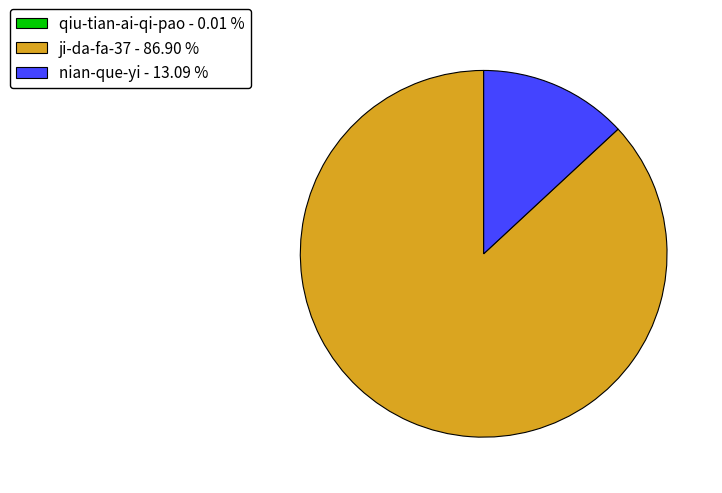

Is there a majority slice in this chart?

Yes